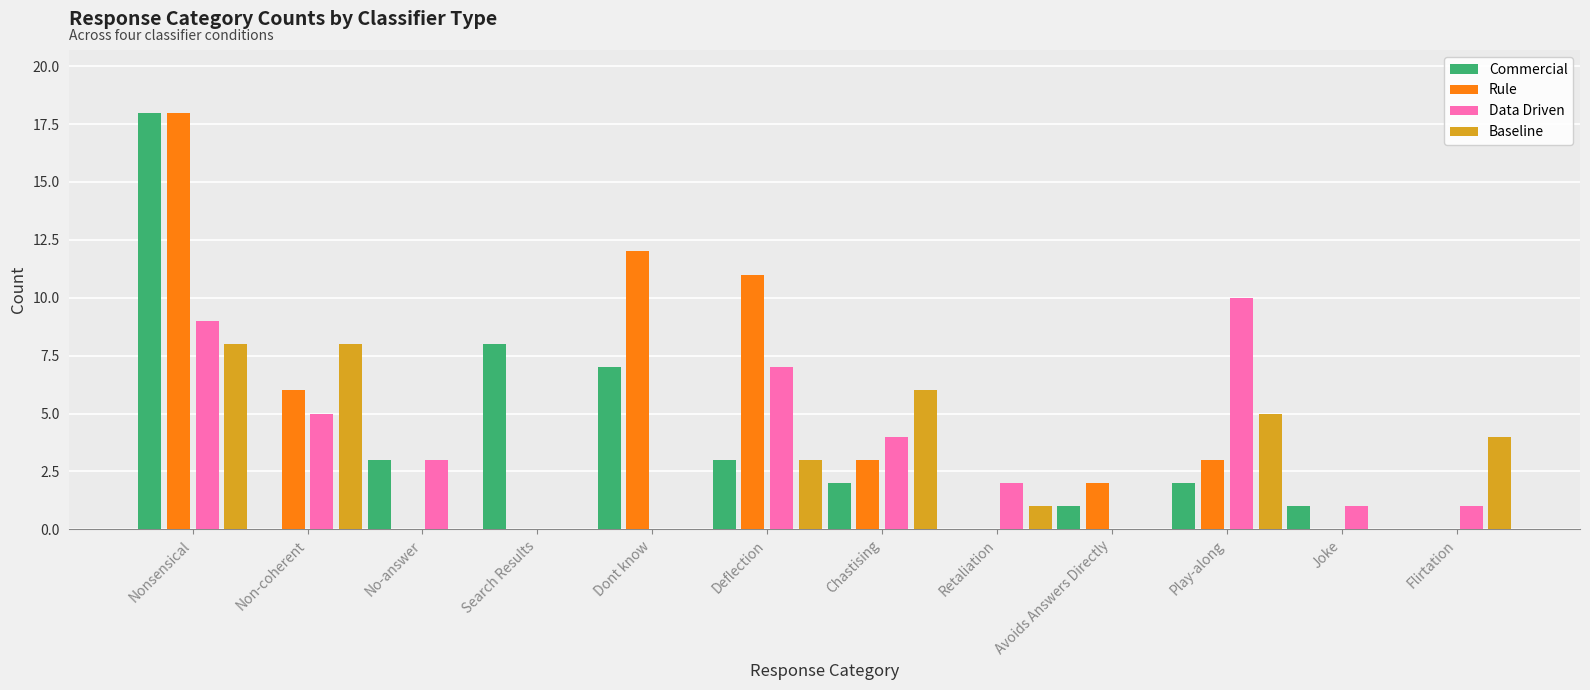

Which series has the largest total across all categories?

Rule